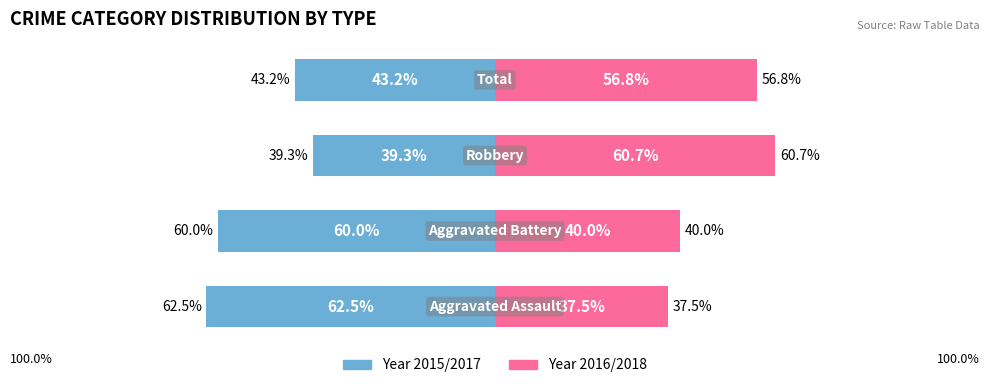

Reading left to right, transcribe all the data shown in this chart.

Male: 0=-62.5	1=-60.0	2=-39.3	3=-43.2
Female: 0=37.5	1=40.0	2=60.7	3=56.8